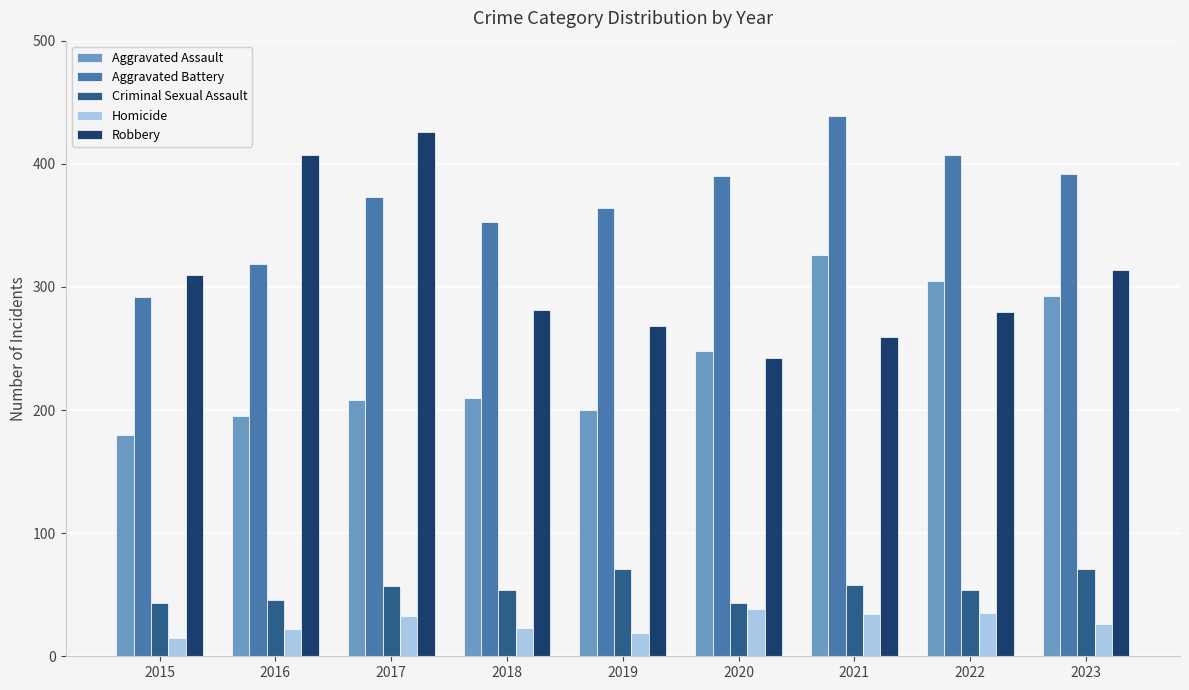

What is the difference between the second highest and minimum values in the Aggravated Battery series?

115